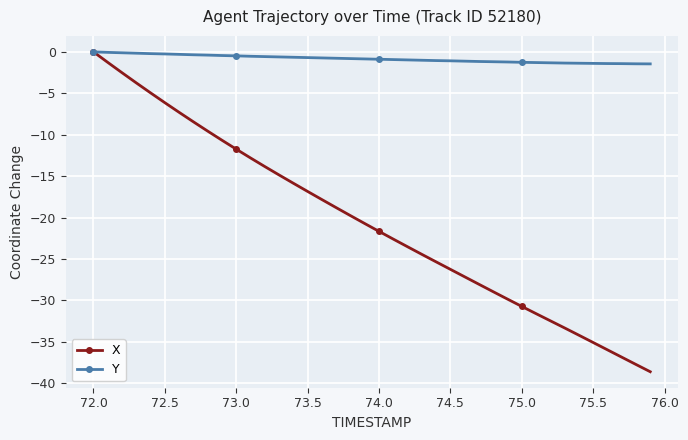

Which series has the largest range (max minus min)?

X